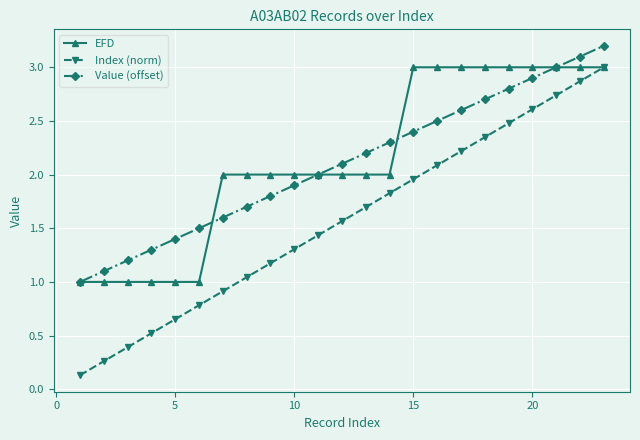

Count the number of data series in this chart.

3